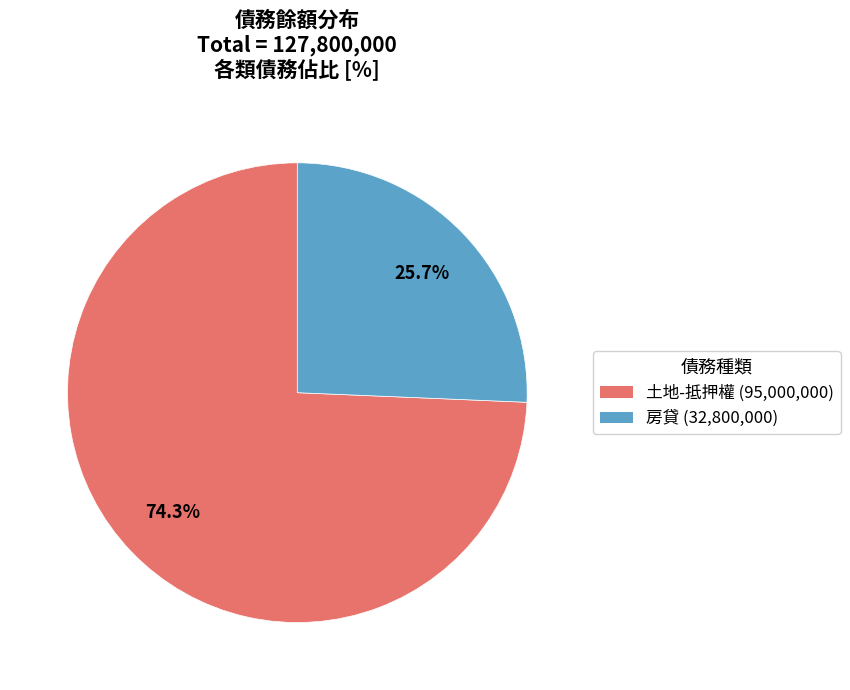

Rank the categories by value from lowest to highest.

房貸 (32,800,000), 土地-抵押權 (95,000,000)